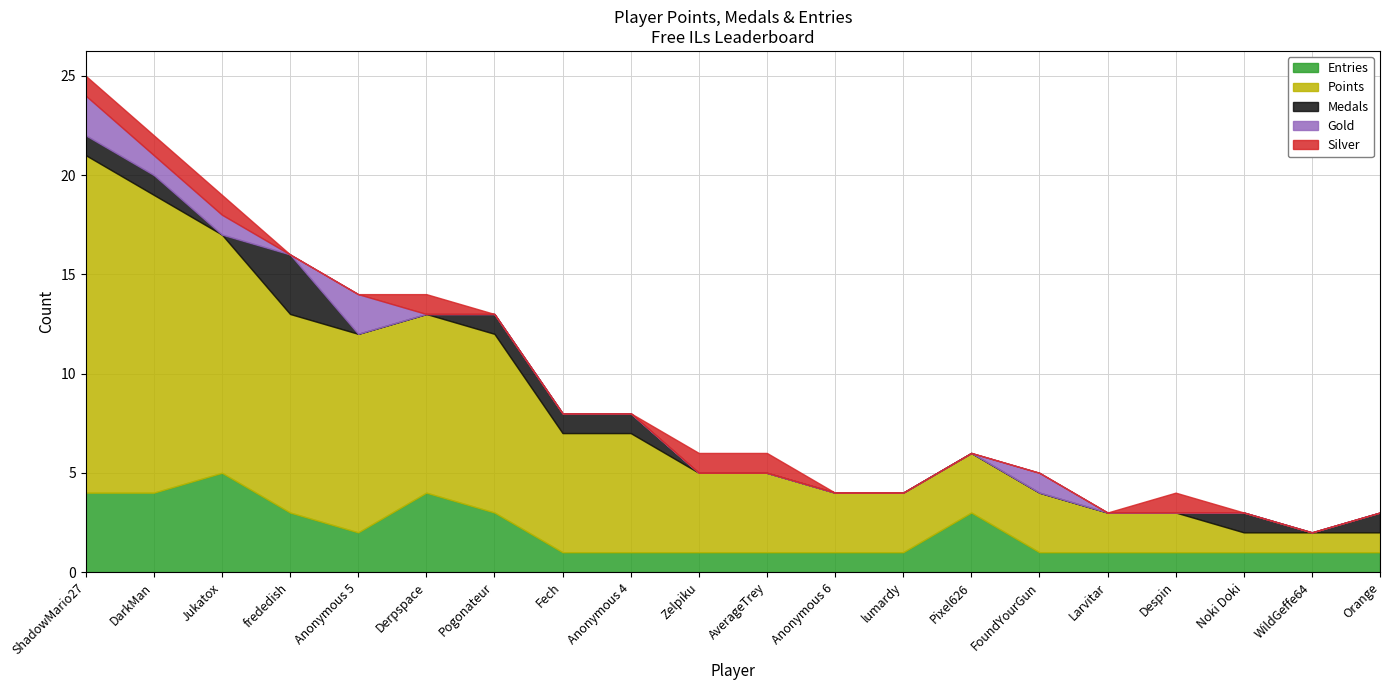

What are all the series names shown in the legend?

Entries, Points, Medals, Gold, Silver